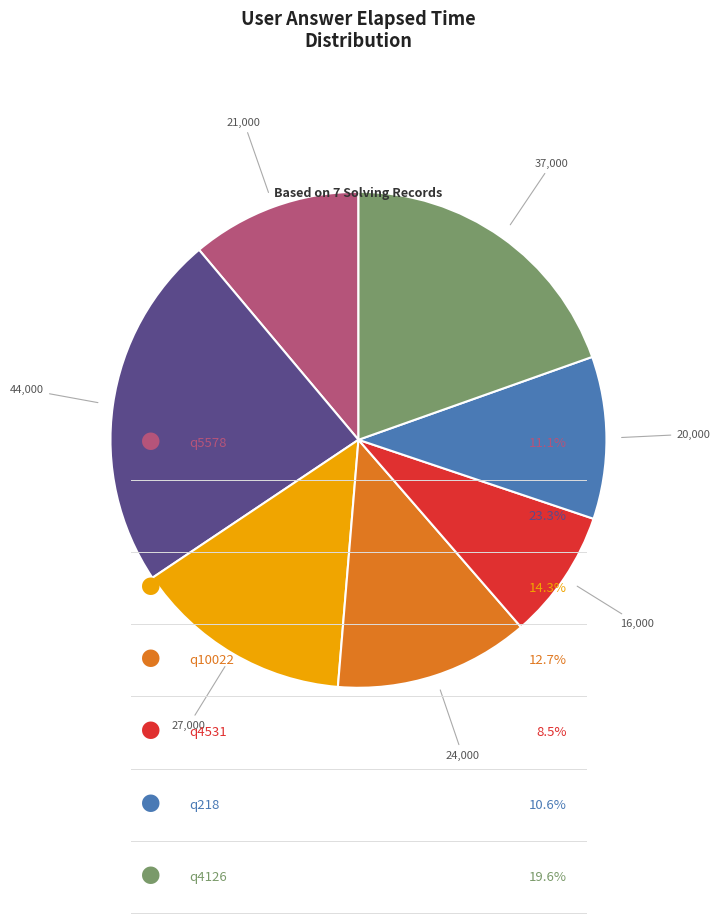

Is there a majority slice in this chart?

No